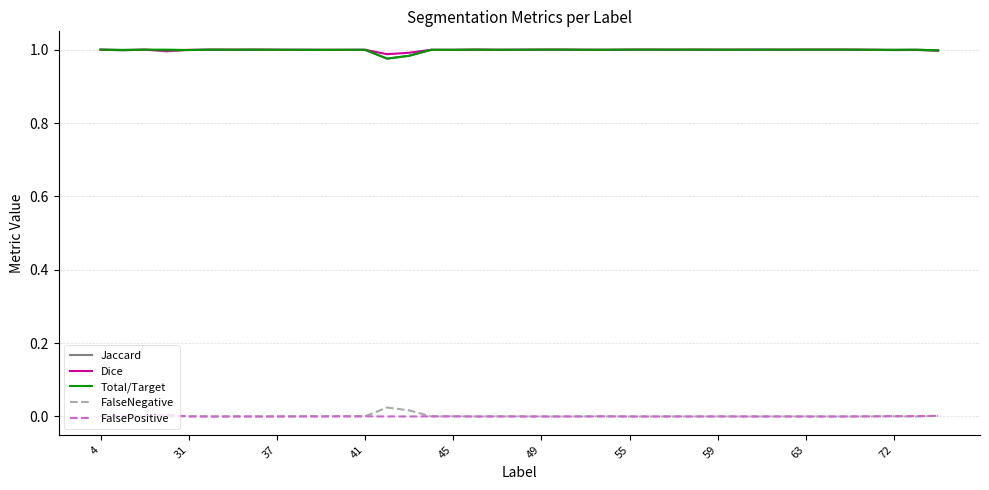

True or false: Jaccard and FalsePositive cross at least once.

False